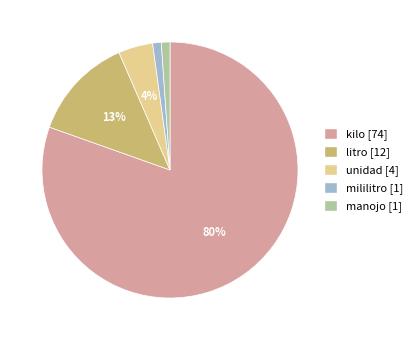

True or false: manojo accounts for 1% of the total.

True